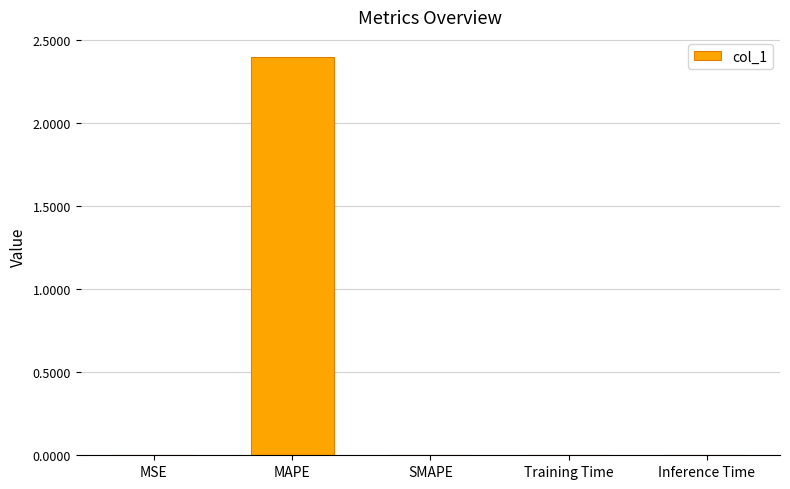

At which category does the chart reach its peak across all series?

MAPE